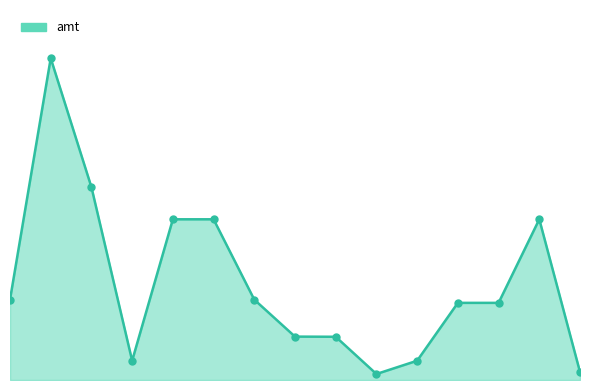

Does the chart have visible grid lines?

No